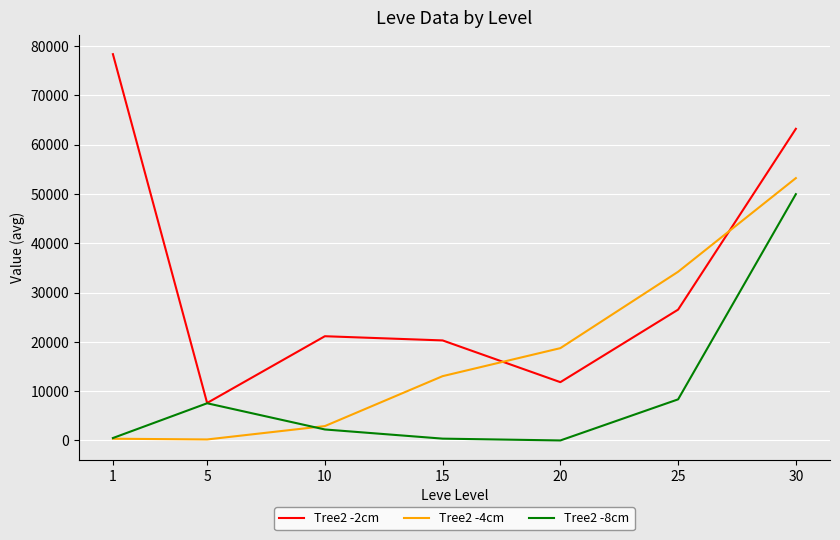

What is the sum of all Tree2 -2cm values?

228912.6